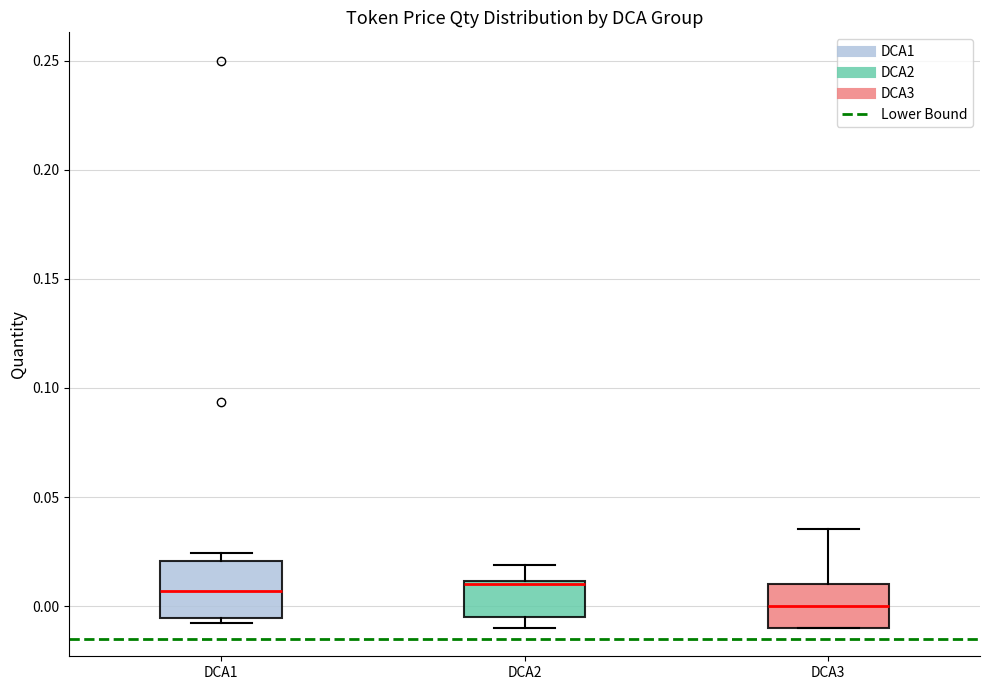

Where is the upper edge of the box for DCA1 on the y-axis? The values are not printed on the chart, so give them approximately, as read against the axis.

0.020